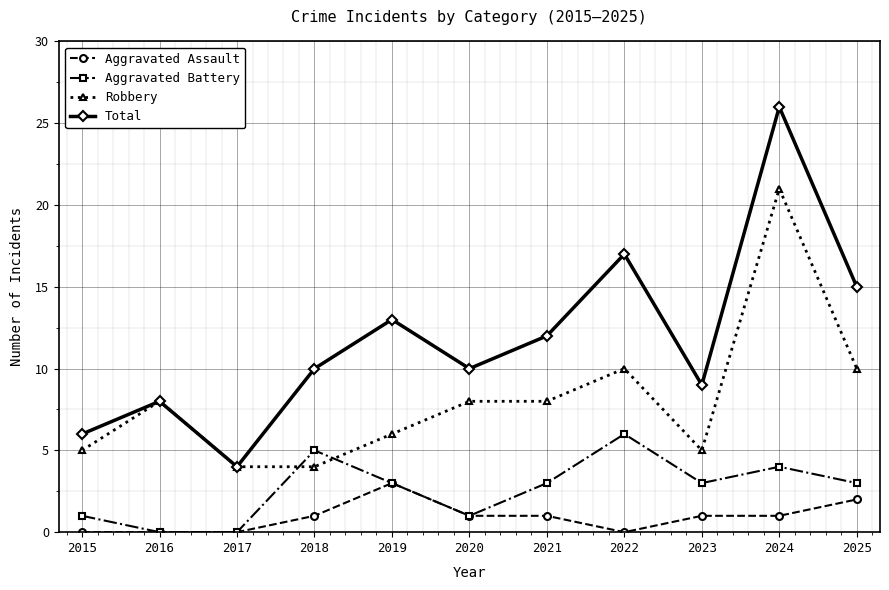

True or false: Robbery has more than 0 interior local peaks.

True